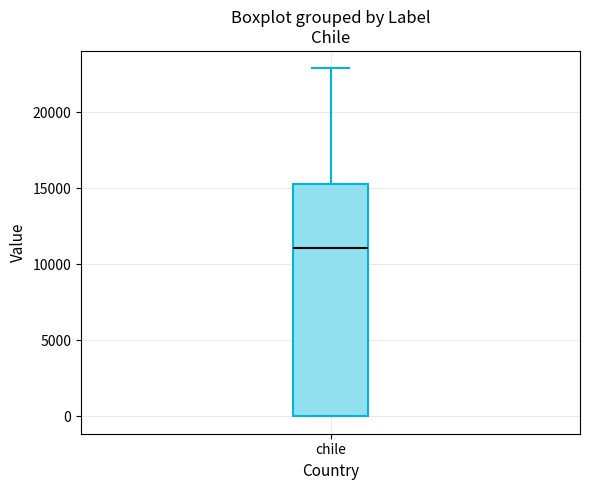

Where does the median line of the box for chile sit on the y-axis? The values are not printed on the chart, so give them approximately, as read against the axis.

11000